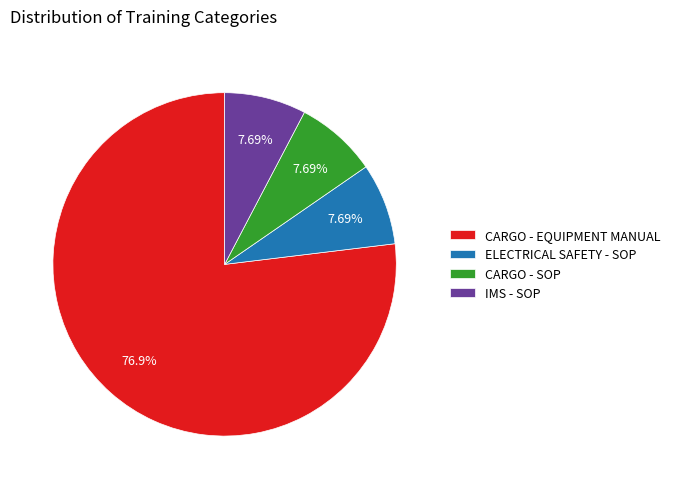

Is there any slice that represents more than half of the pie?

Yes